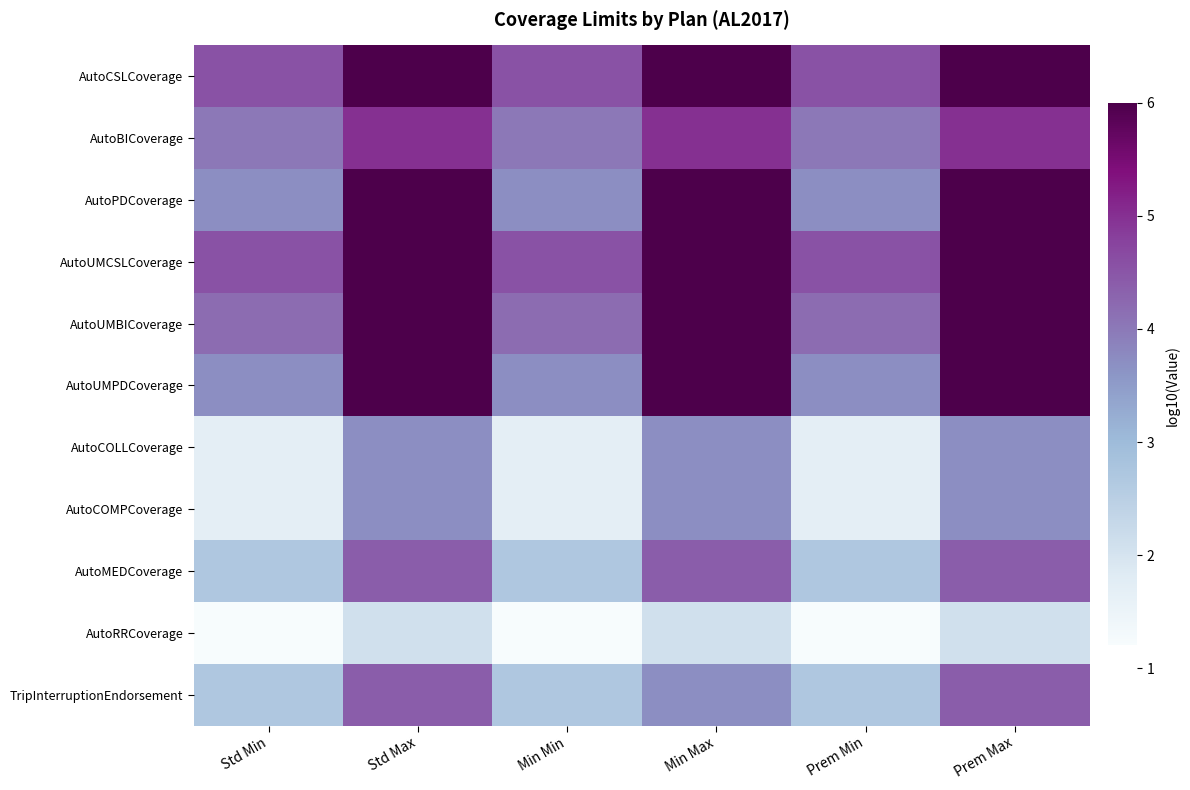

How many categories are shown in the chart?

6